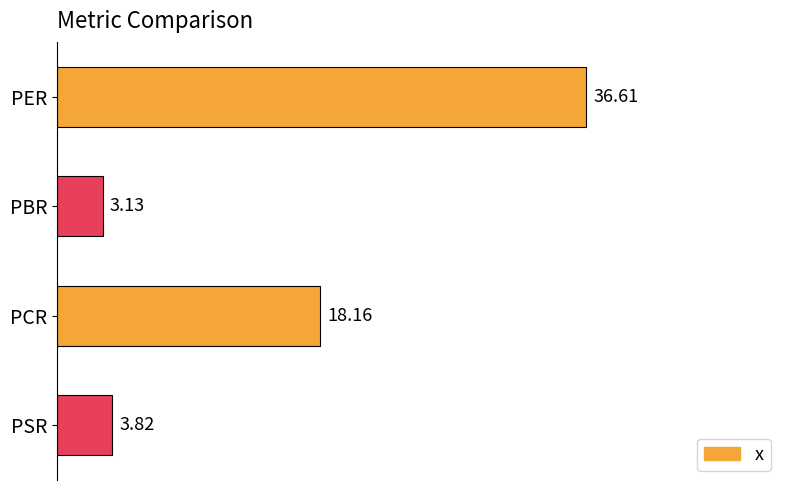

What is the sum of all values?

61.7